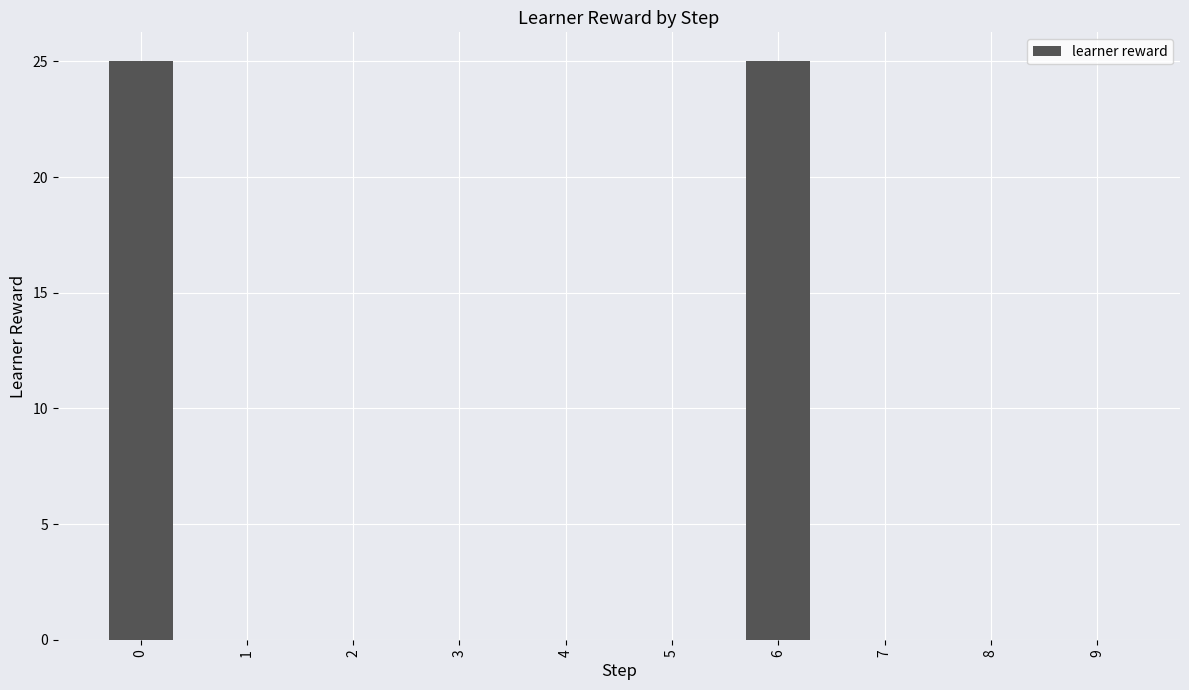

Reading right to left, transcribe all the data shown in this chart.

0	0	0	25	0	0	0	0	0	25